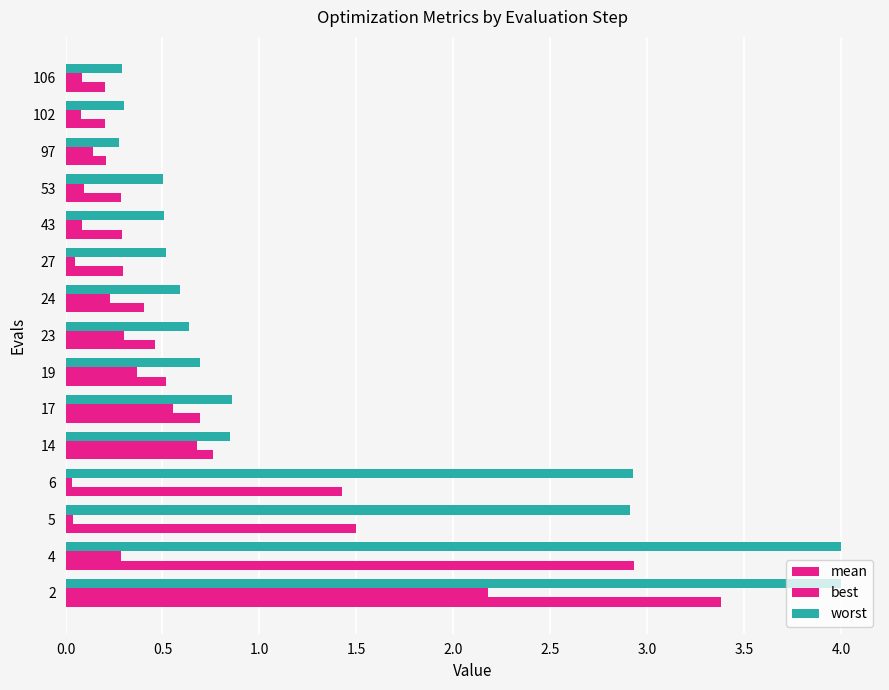

How many distinct data groups are displayed?

3